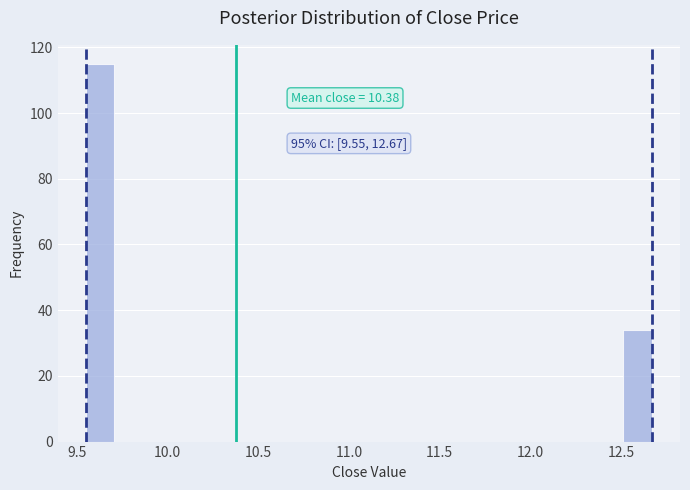

Read against the x-axis, roughly where is the centre of the tallest bar?

9.65